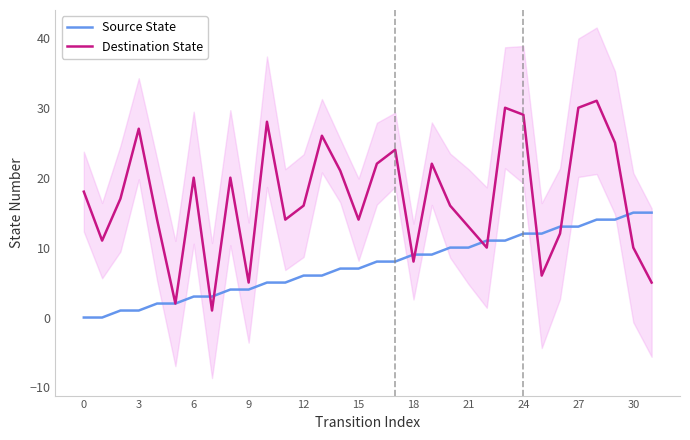

Is it true that Source State equals 12 at 24?

True